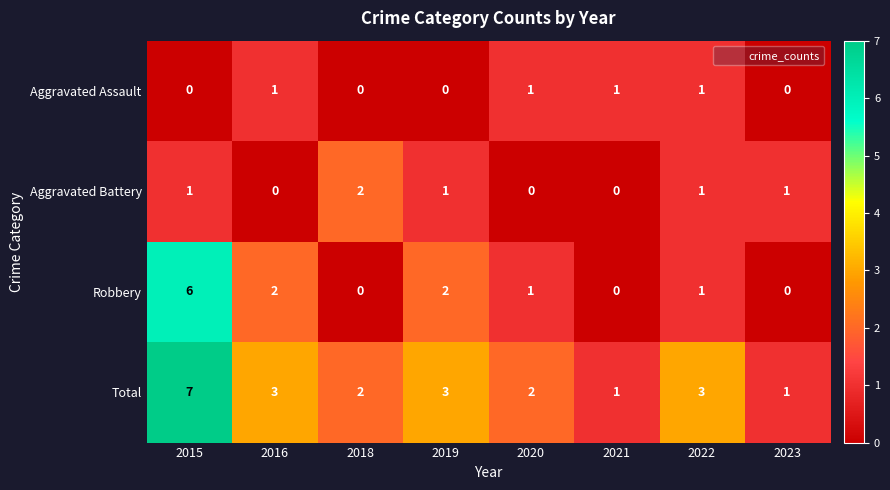

Which series has the largest total across all categories?

Total